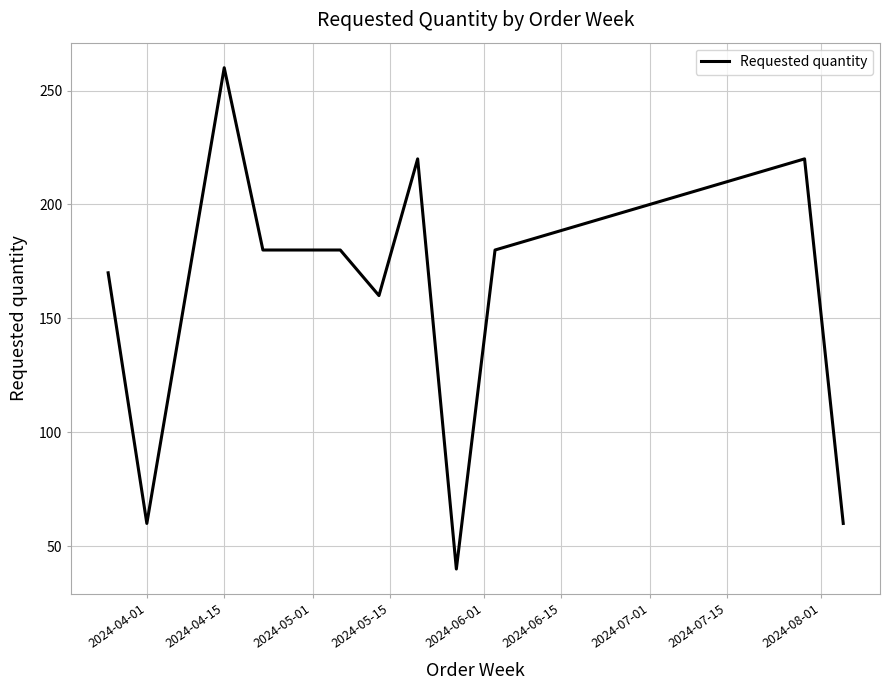

What is the minimum value shown in the chart?

40